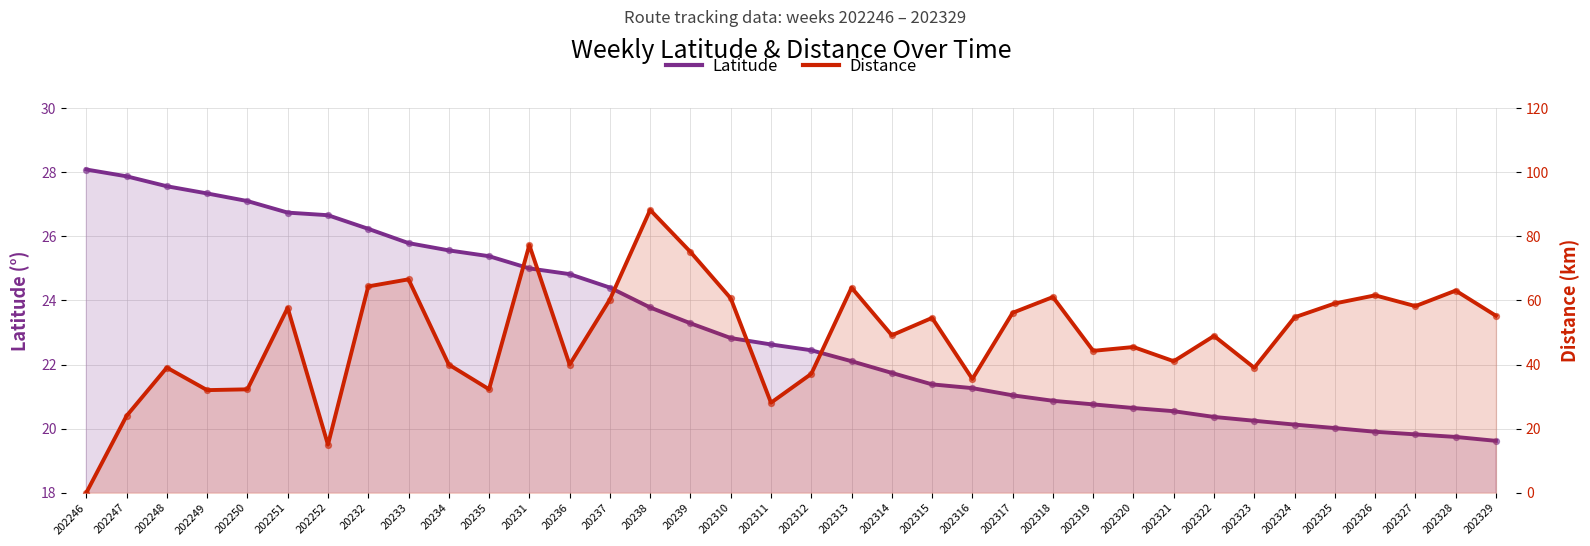

Which series has the widest spread of Y values?

Distance